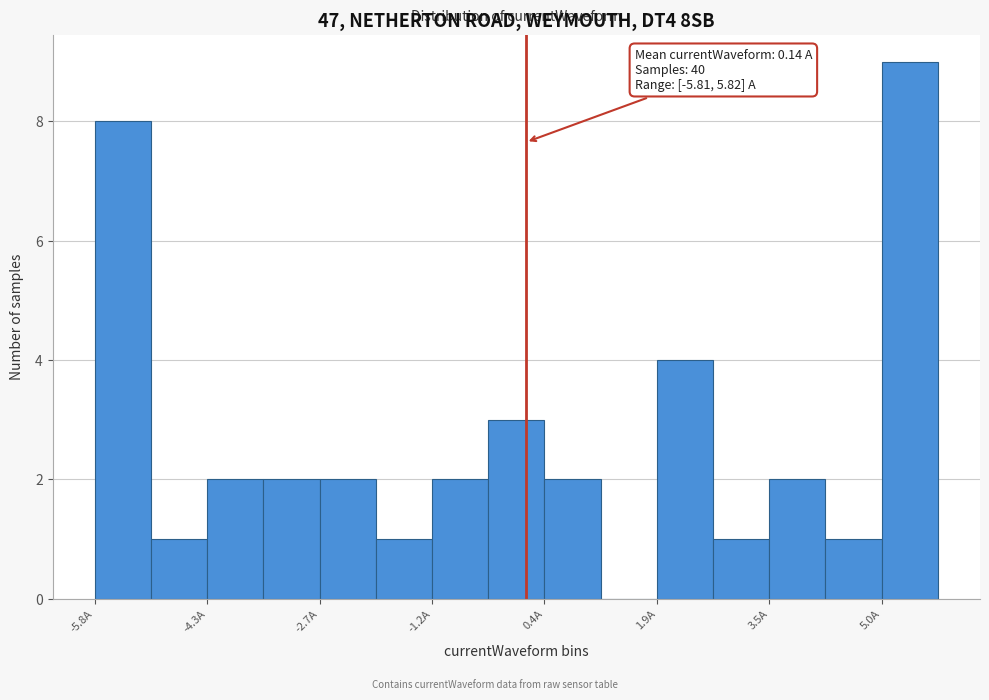

Around what value on the x-axis is the tallest bar? Give the approximate position of its centre, as read against the axis.

5.4